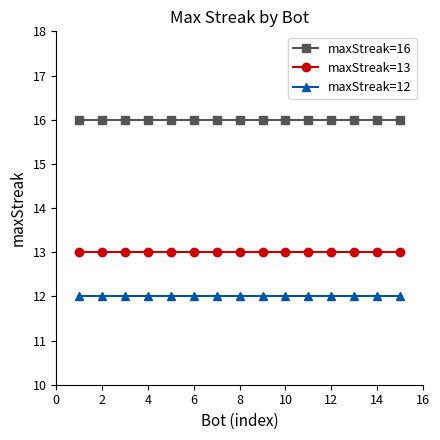

What is the minimum value shown in the chart?

12